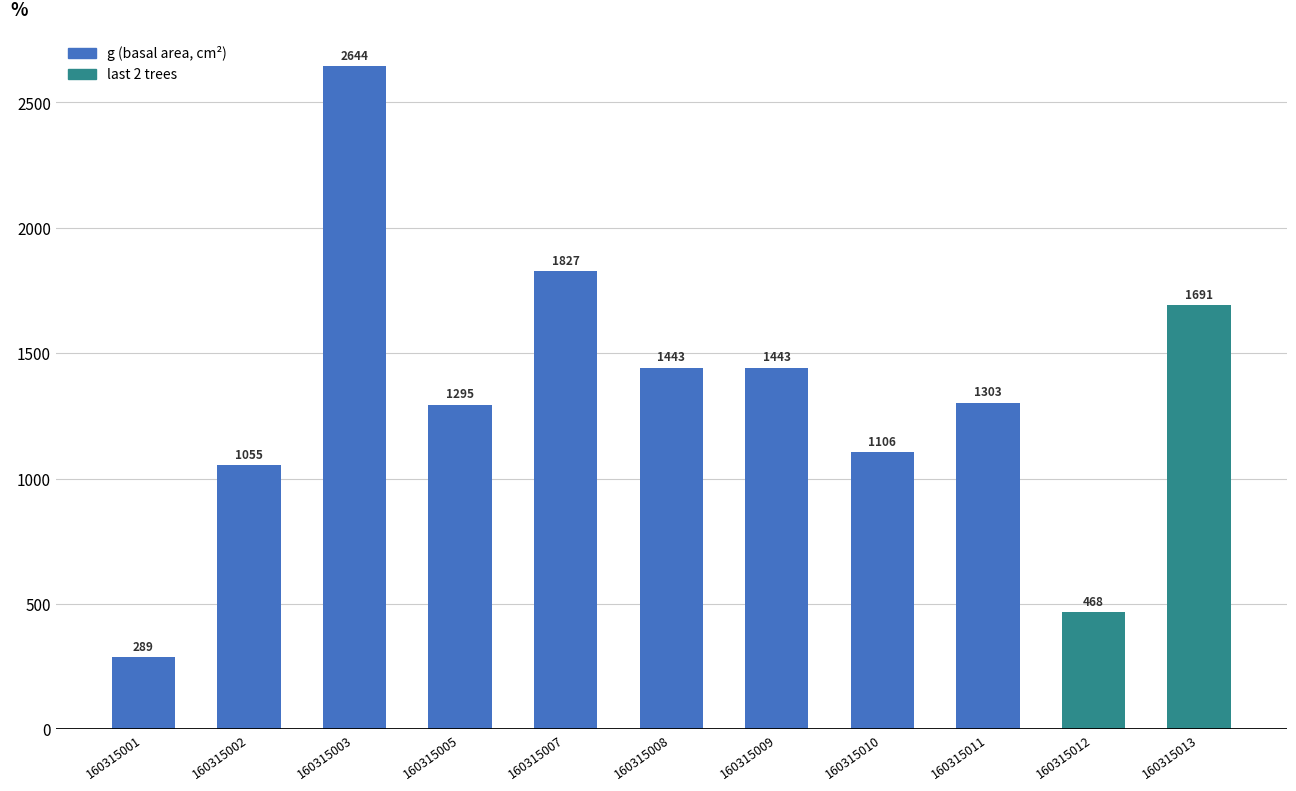

Where does the data first go above 1303?

160315003